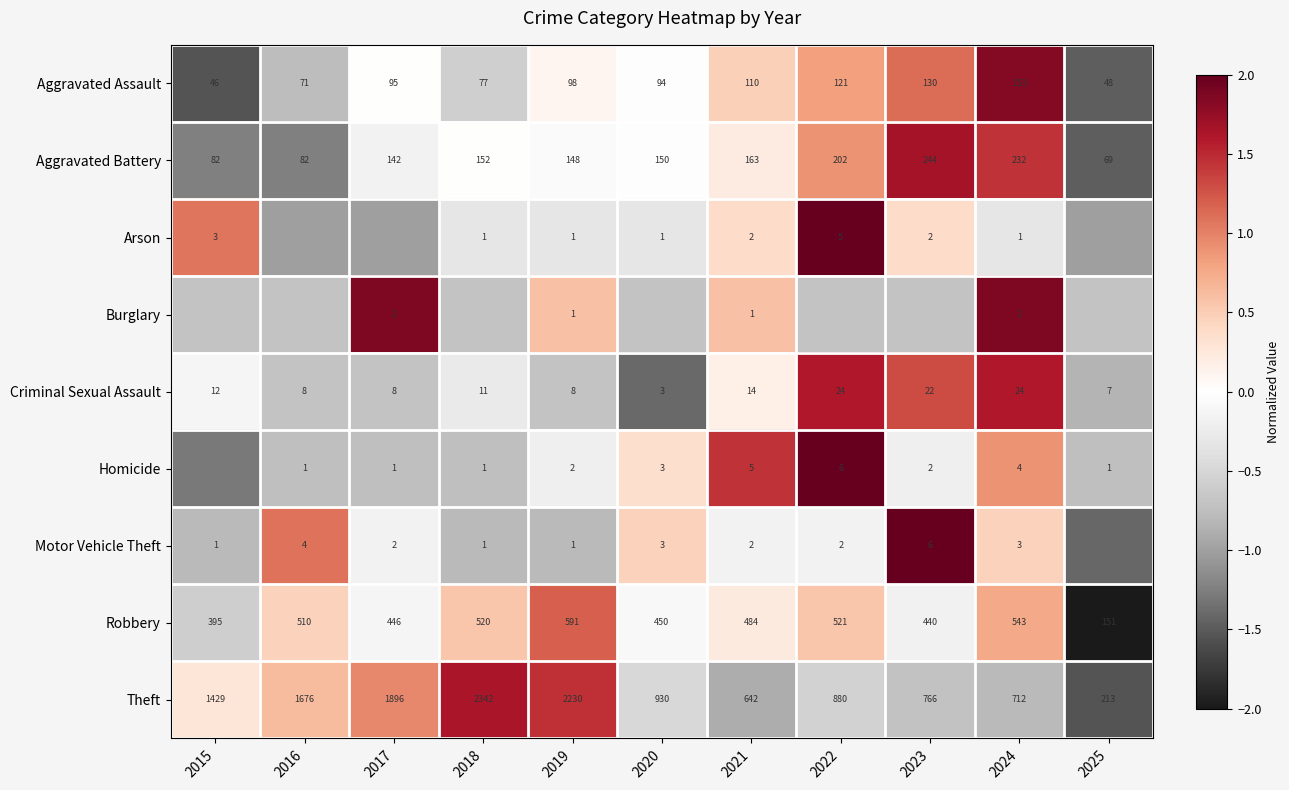

The value of Arson at 2018 is -0.5. True or false?

False